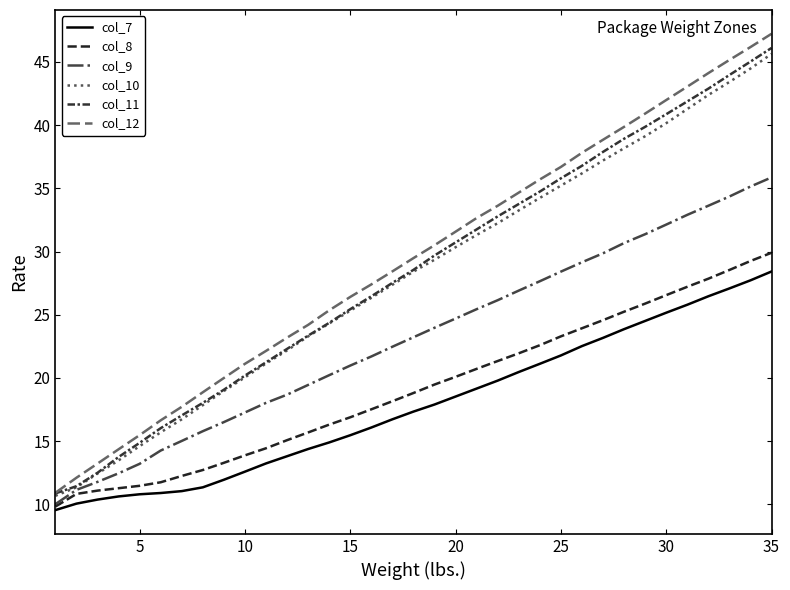

Does the chart have visible grid lines?

No